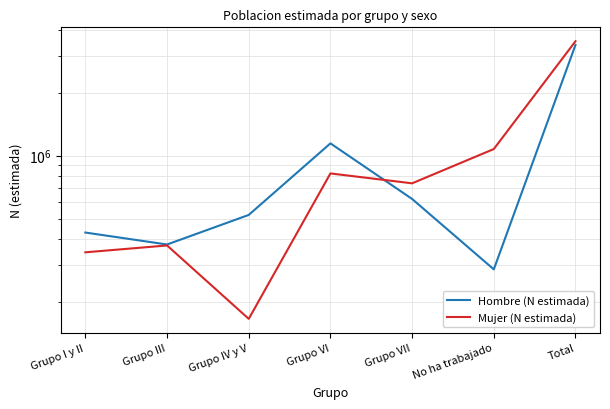

How many values in the Hombre (N estimada) series are below 520830?

3